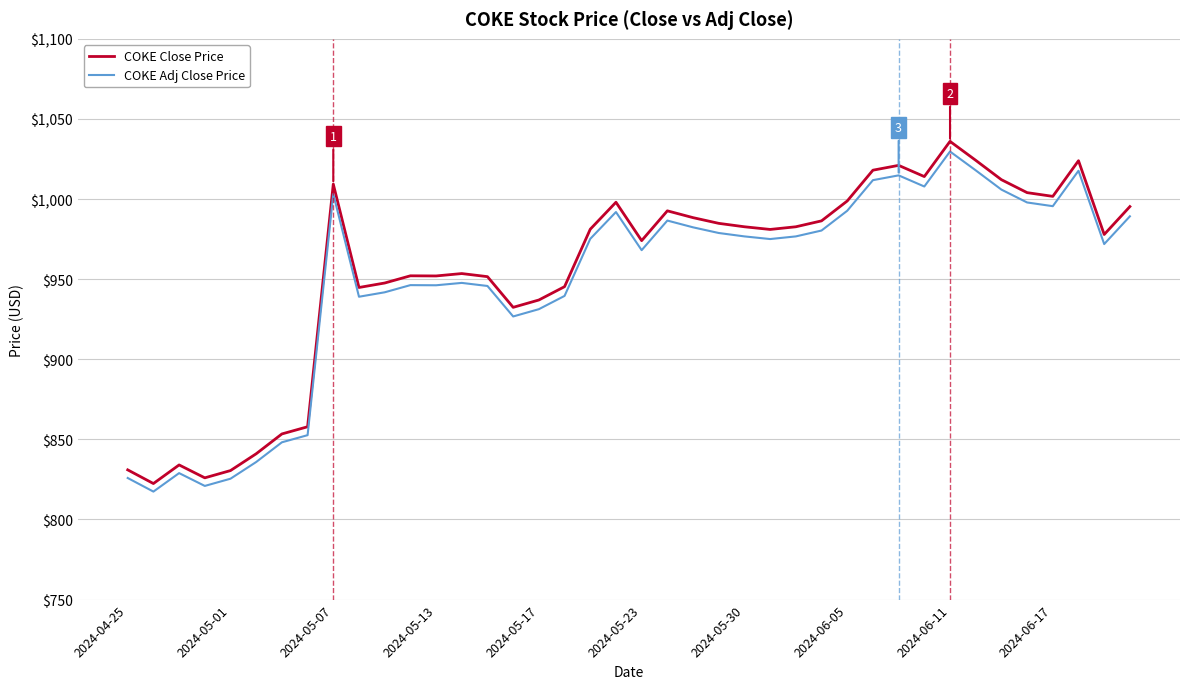

Which series has the largest range (max minus min)?

COKE Close Price